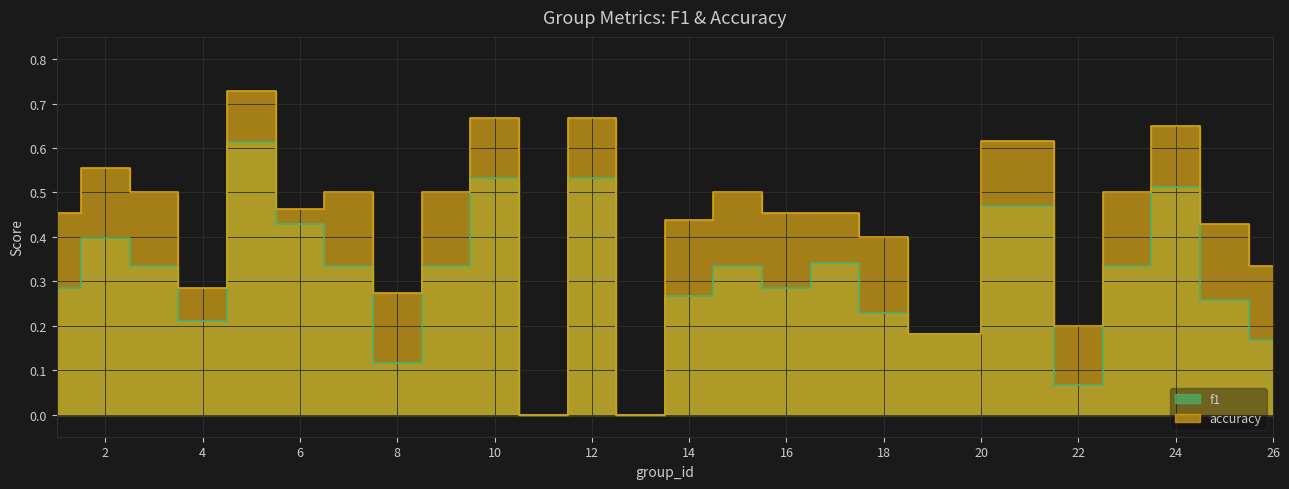

True or false: accuracy and f1 cross at least once.

False